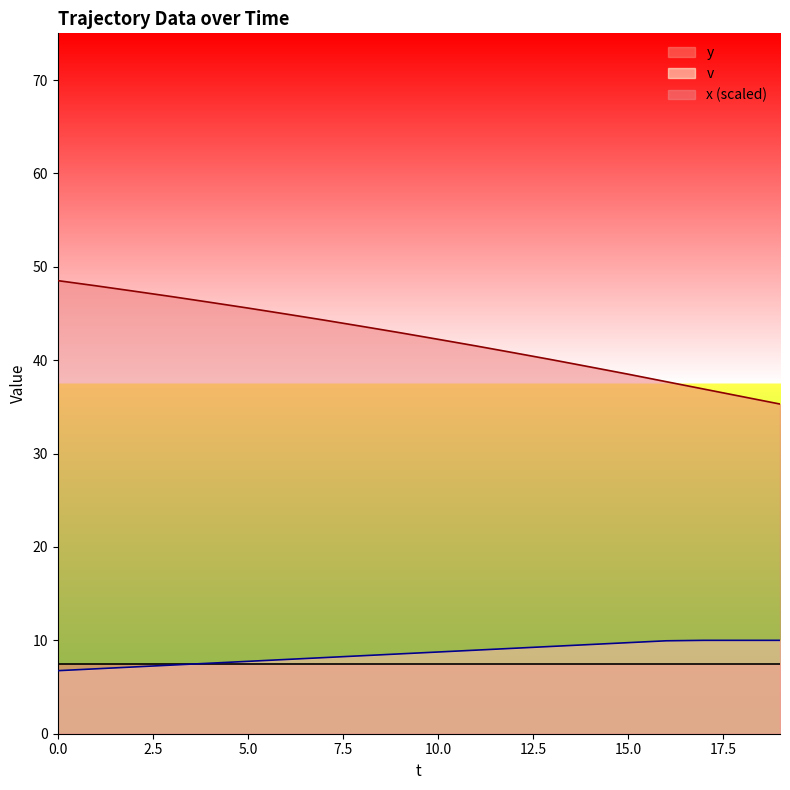

Which series has the largest total across all categories?

x (scaled)